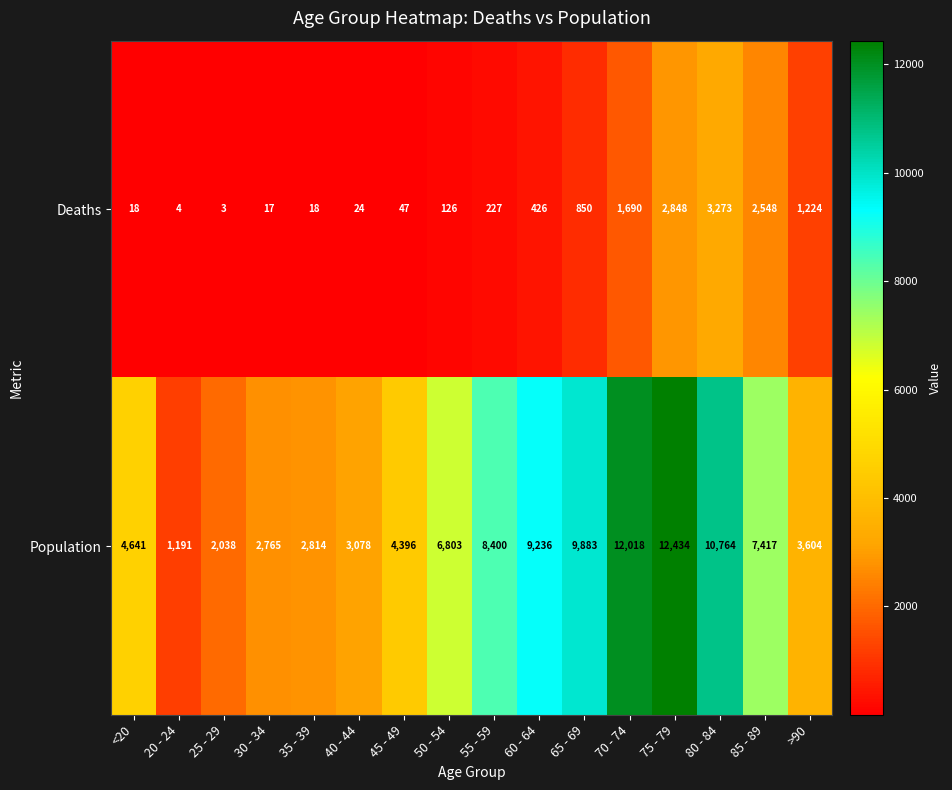

Where is Deaths nearest to the value 1638?

70 - 74